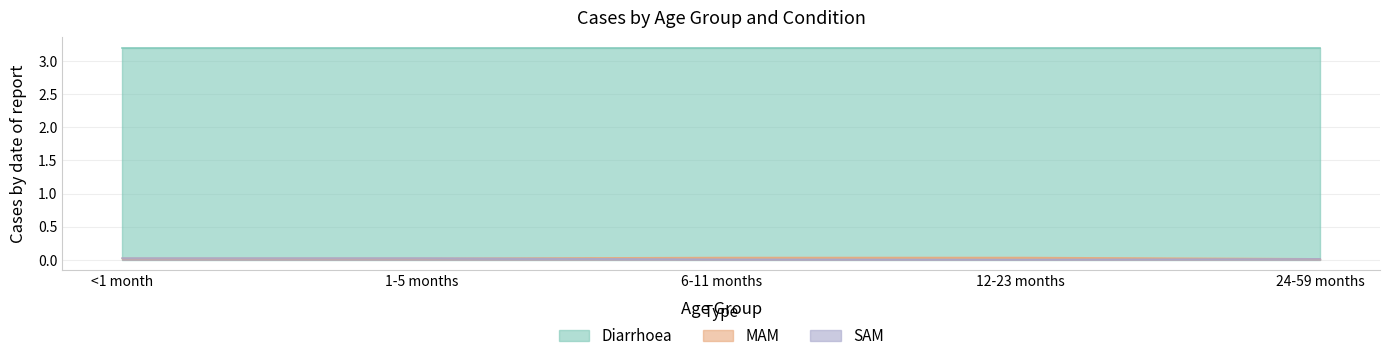

How many categories are shown in the chart?

5